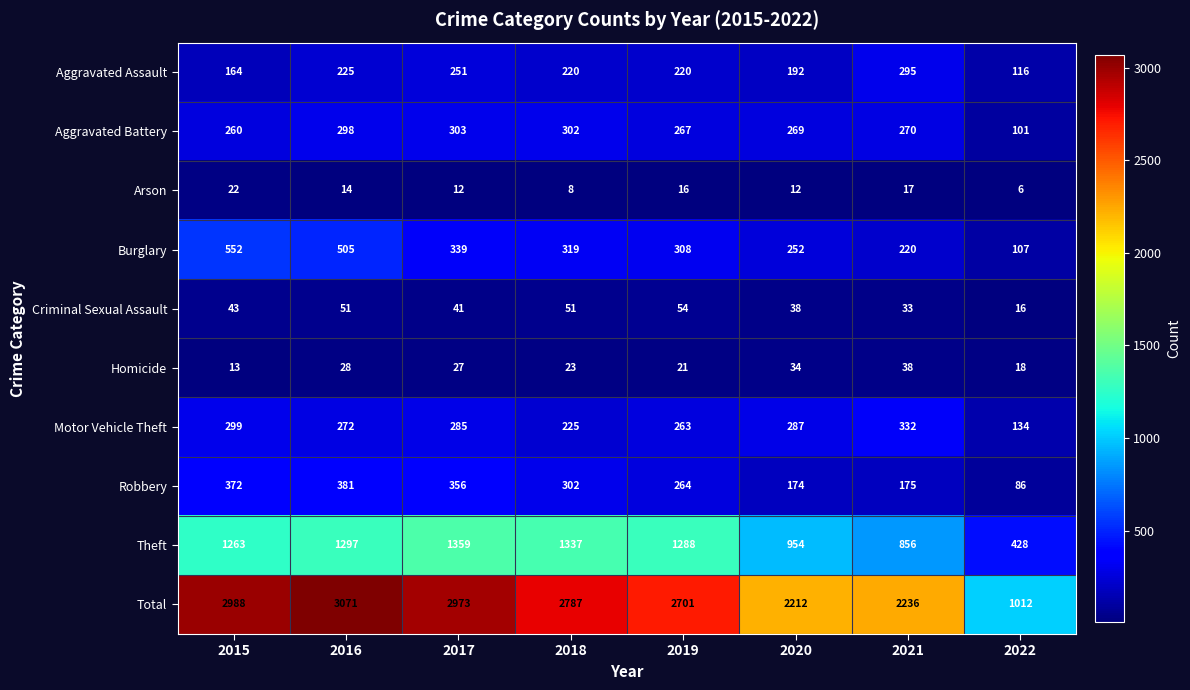

Count the number of data series in this chart.

10